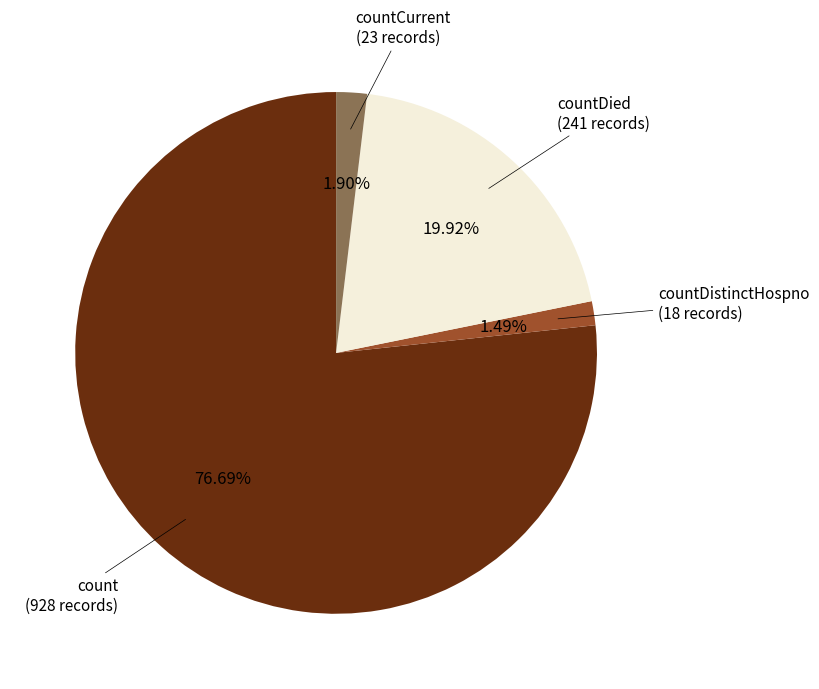

Is there a majority slice in this chart?

Yes